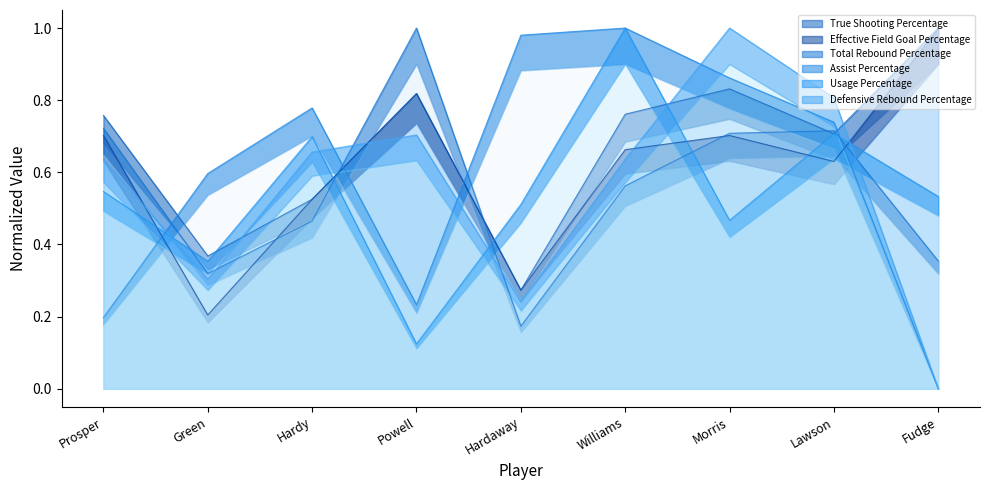

What is the label of the 3rd point from the right?

Morris